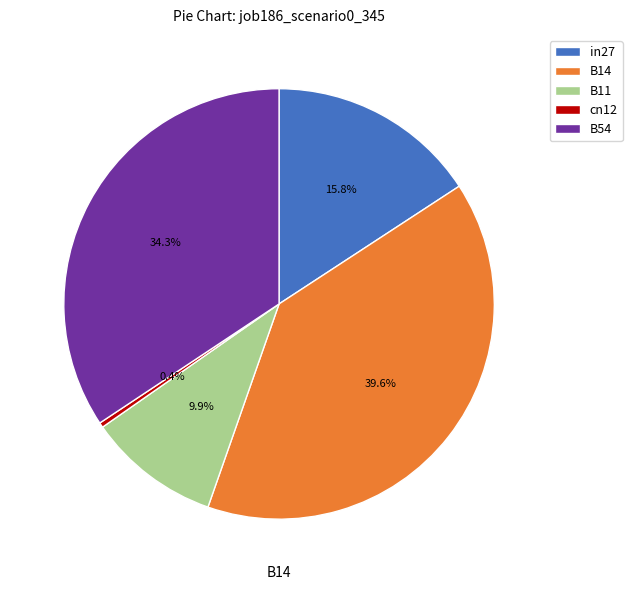

To the nearest percent, what portion does in27 represent?

16%